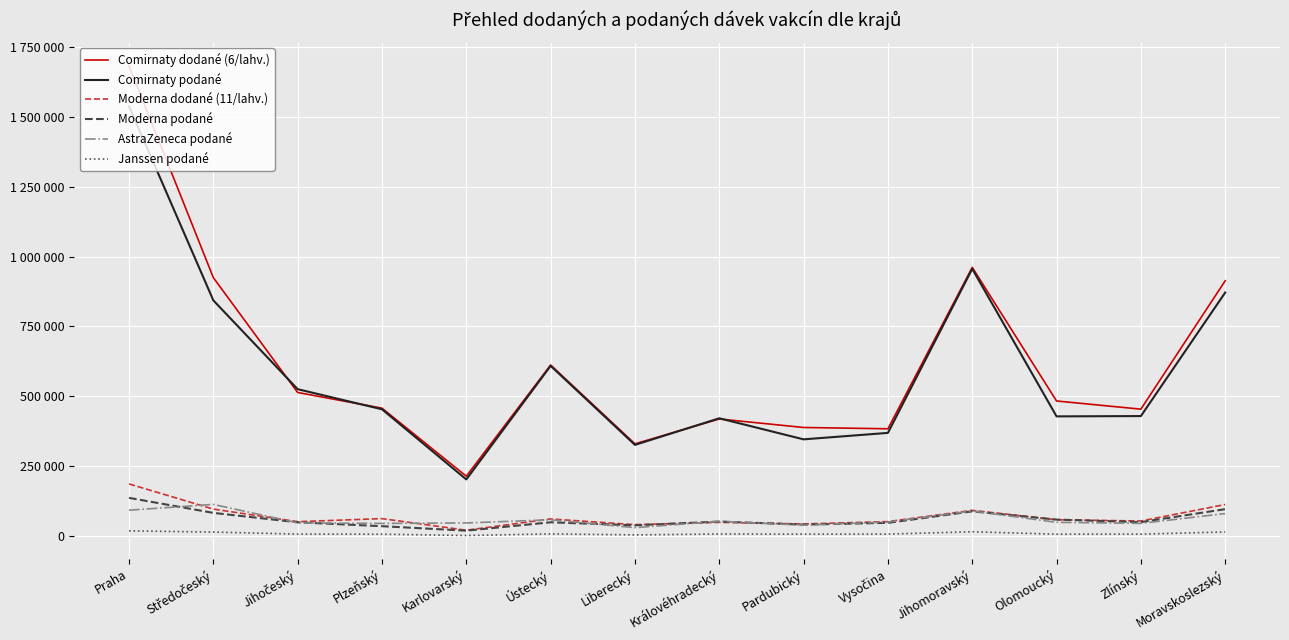

What are all the series names shown in the legend?

Comirnaty dodané (6/lahv.), Comirnaty podané, Moderna dodané (11/lahv.), Moderna podané, AstraZeneca podané, Janssen podané